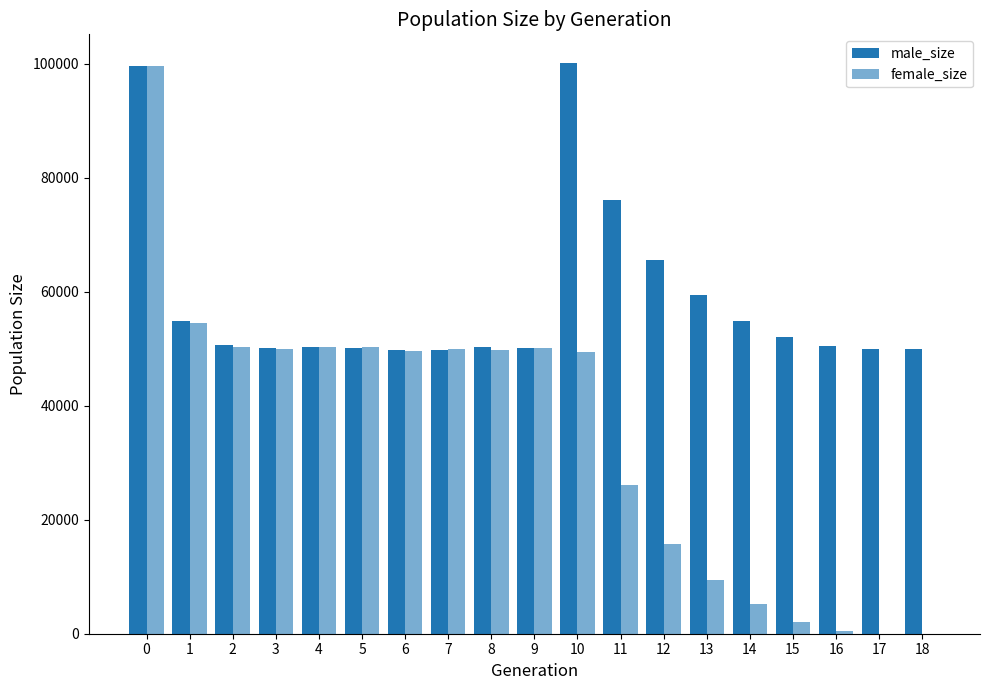

Is it true that female_size equals 20369 at 3?

False